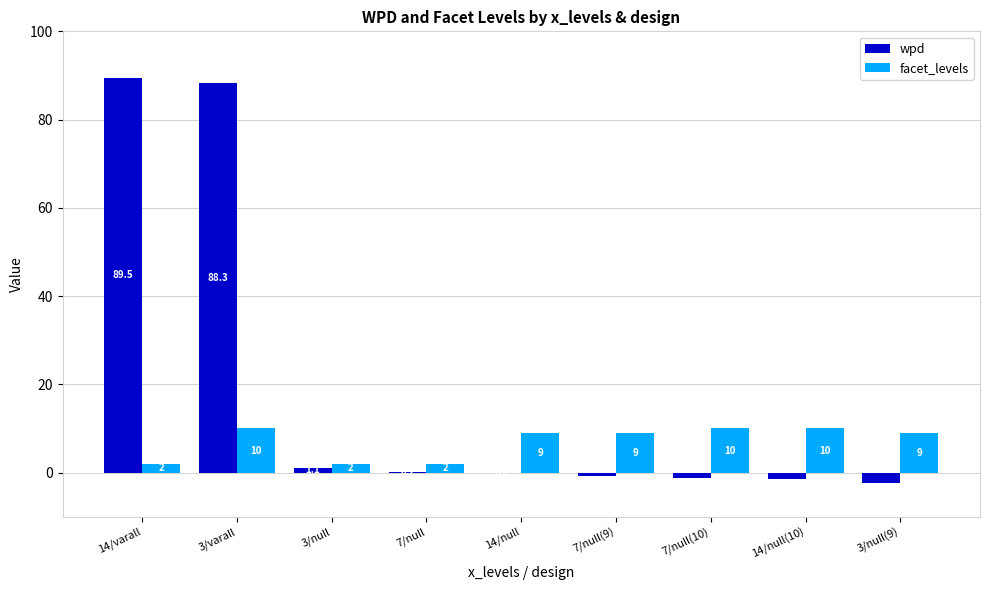

Is the value of wpd at 7/null greater than the value of facet_levels at 3/null(9)?

No